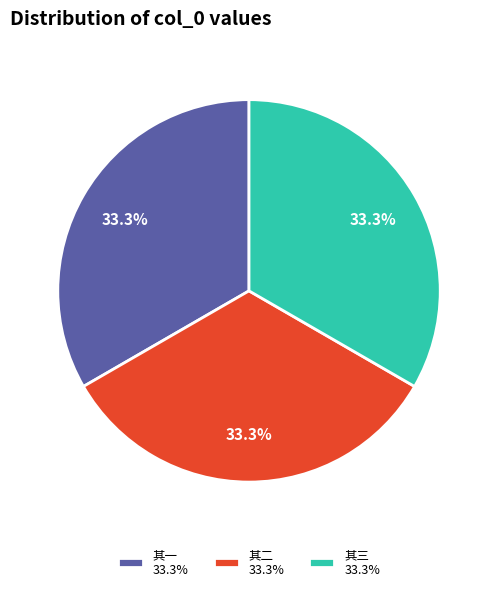

Approximately how many times larger is the value at 其一 33.3% compared to 其二 33.3%?

1.0